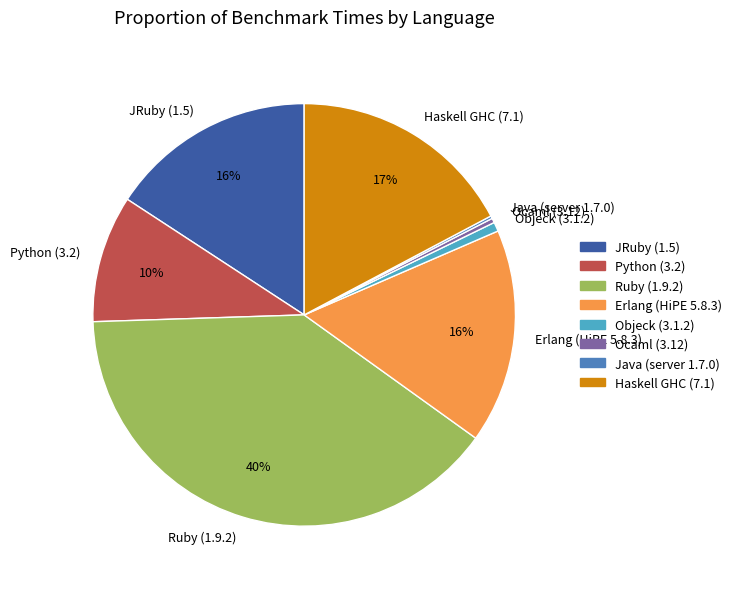

To the nearest percent, what percentage of the pie is JRuby (1.5)?

16%